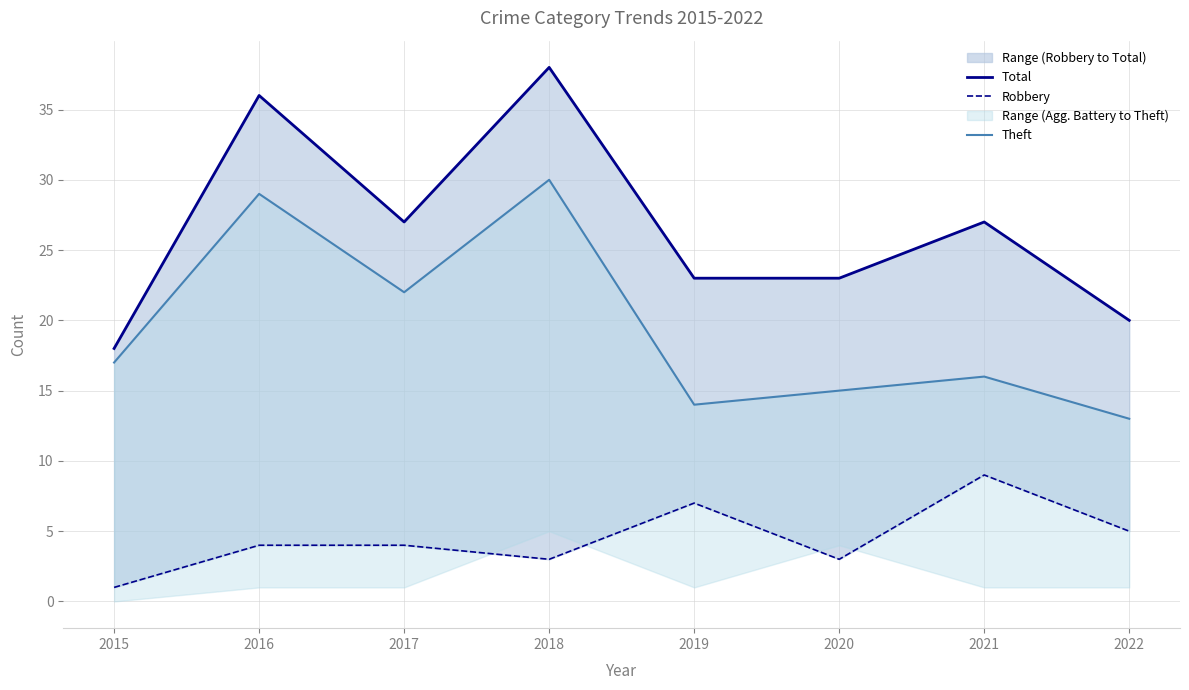

Does the chart display data point markers on the line(s)?

No